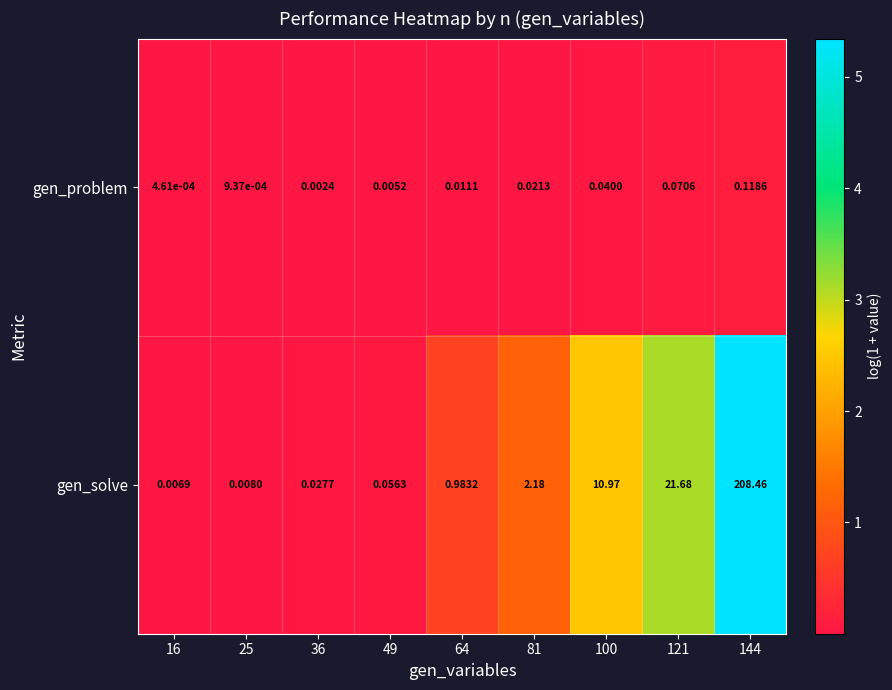

List the series in order of their overall mean, lowest first.

gen_problem, gen_solve